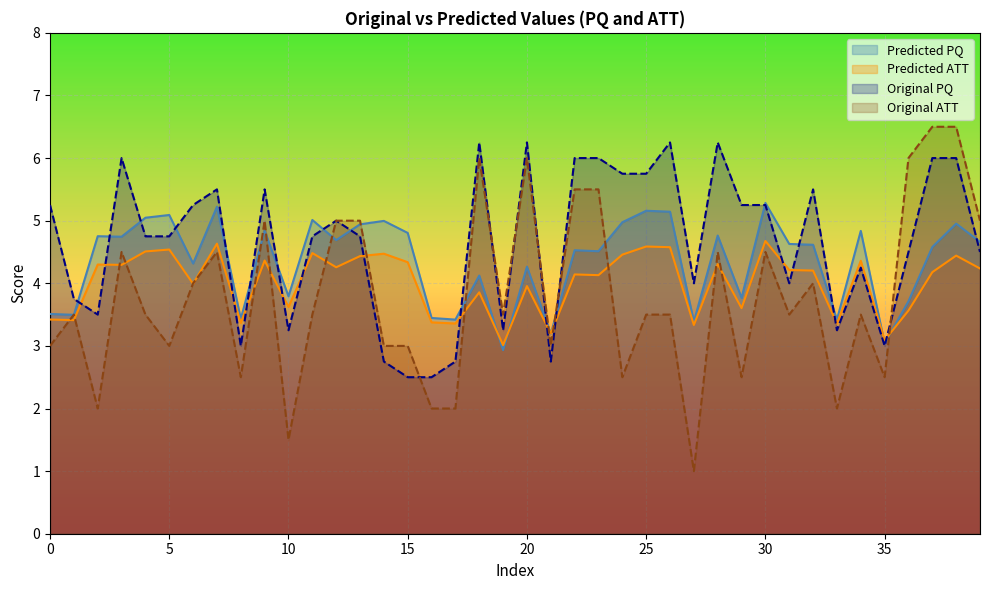

How many data points does each series have?

40